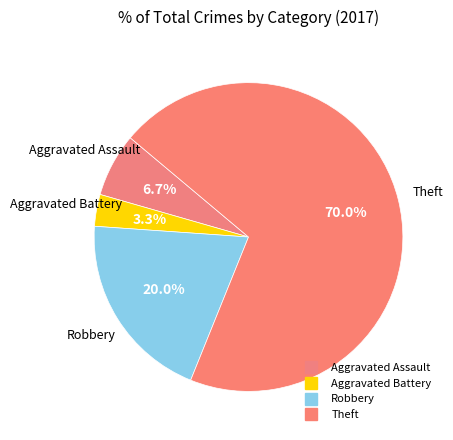

What portion of the pie excludes Robbery?

80.0%